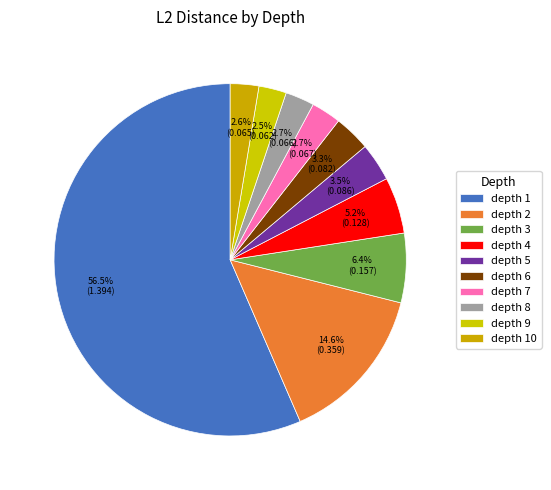

Which category has the biggest portion of the pie?

1